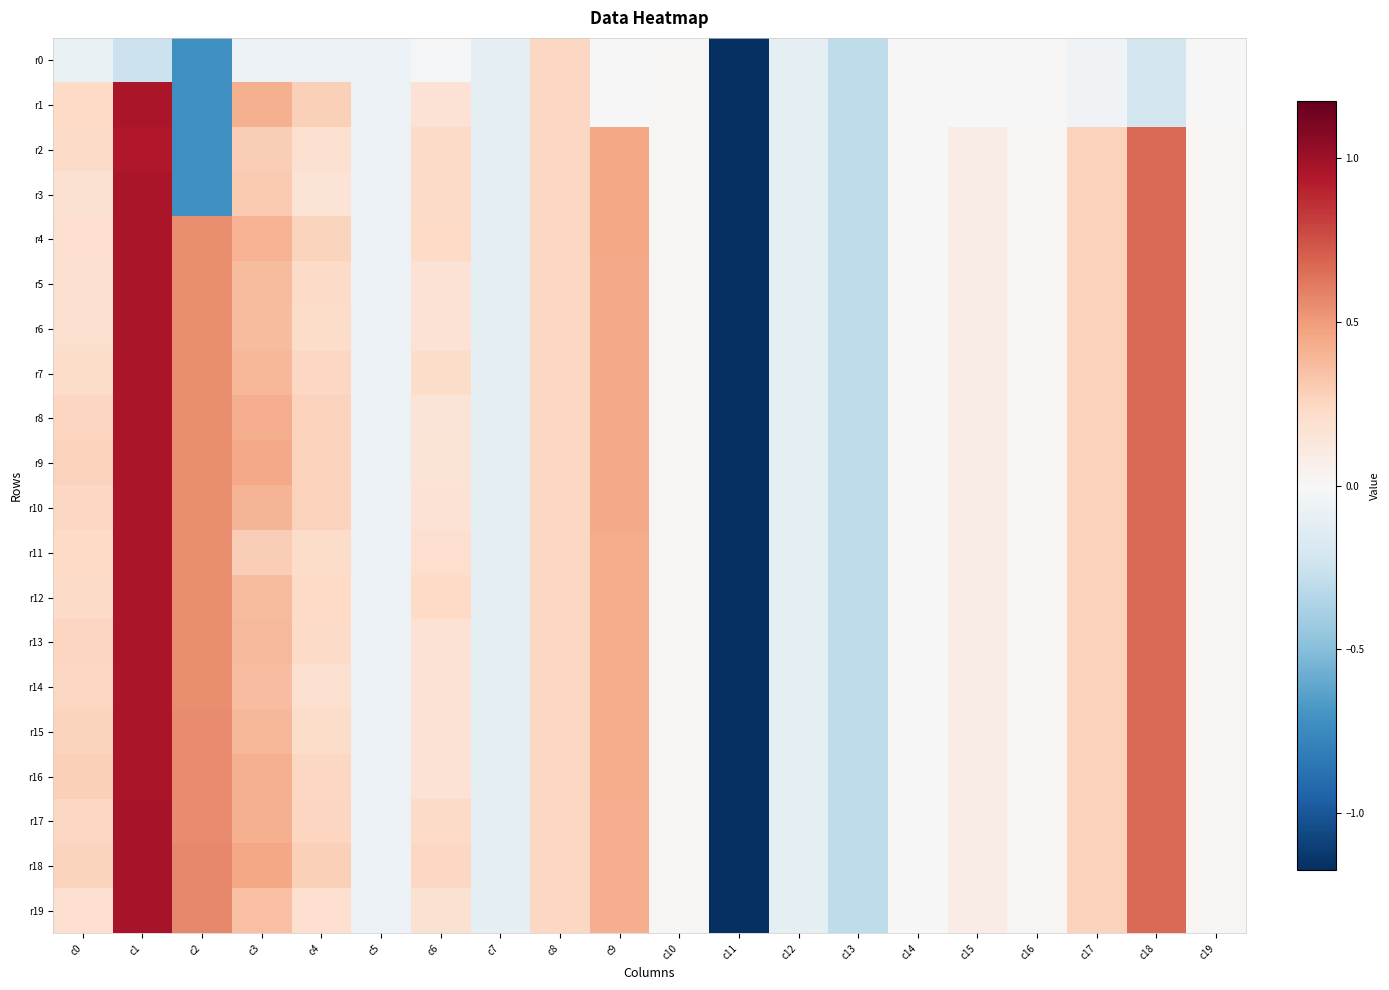

Rank the series by their maximum value, from lowest to highest.

r0, r2, r1, r3, r4, r5, r6, r7, r8, r9, r10, r11, r12, r13, r14, r15, r16, r17, r18, r19